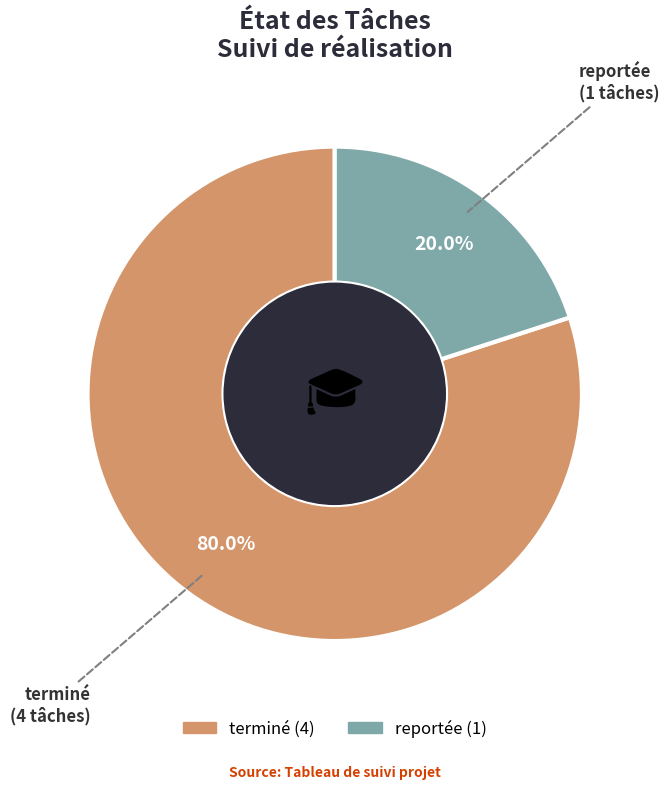

To the nearest percent, what portion does reportée represent?

20%